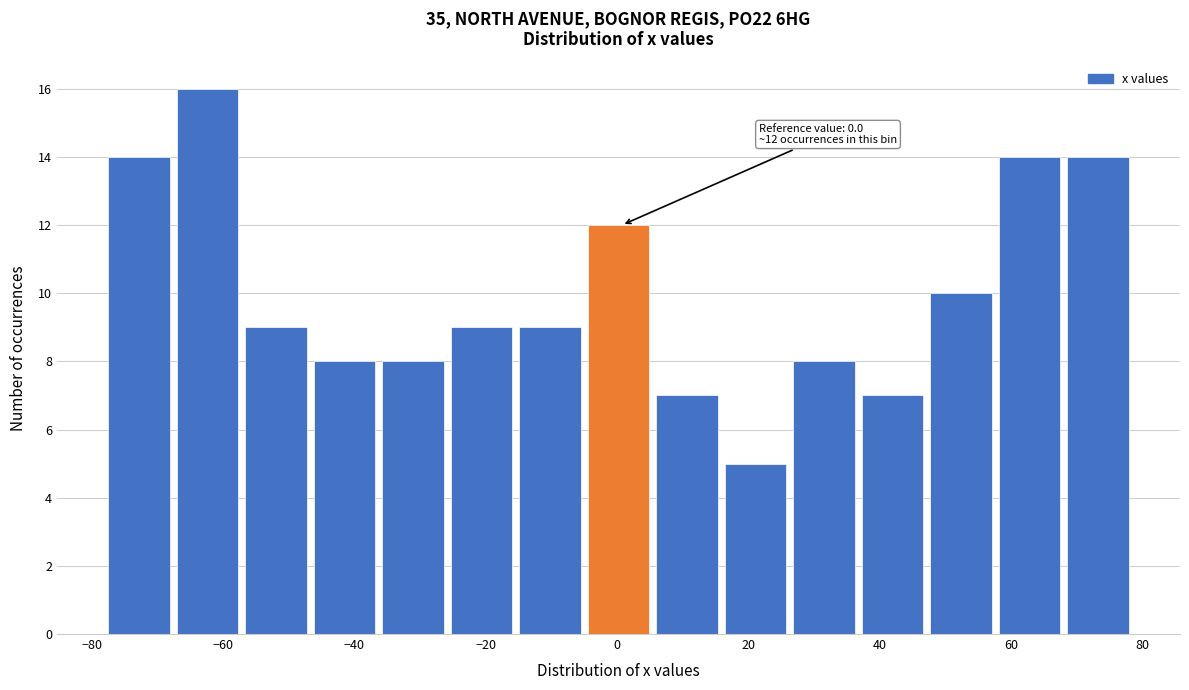

Which range on the x-axis has the tallest bar?

-68 to -56